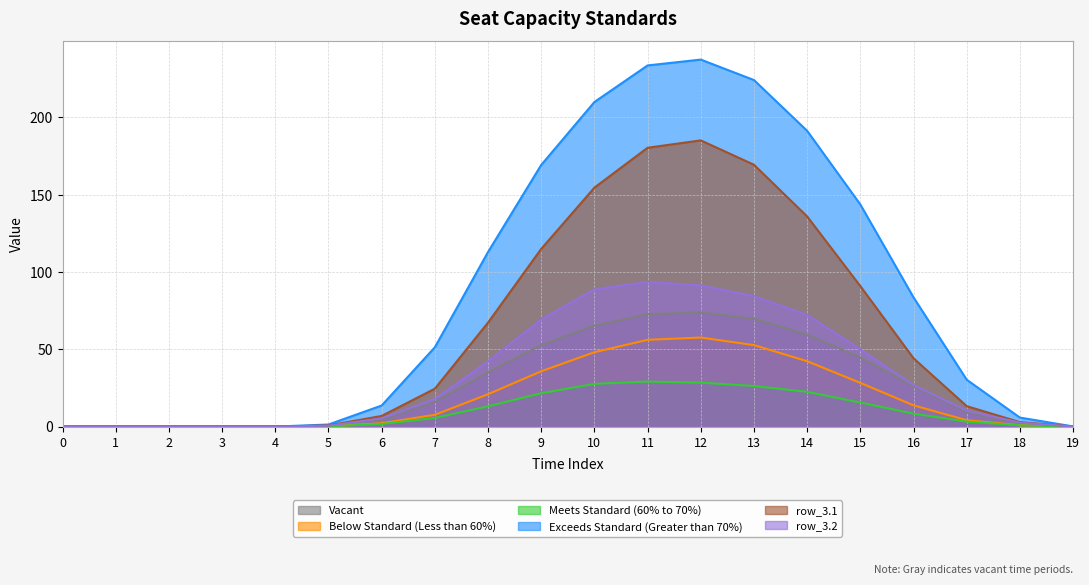

Between 10 and 14, which is larger?

10